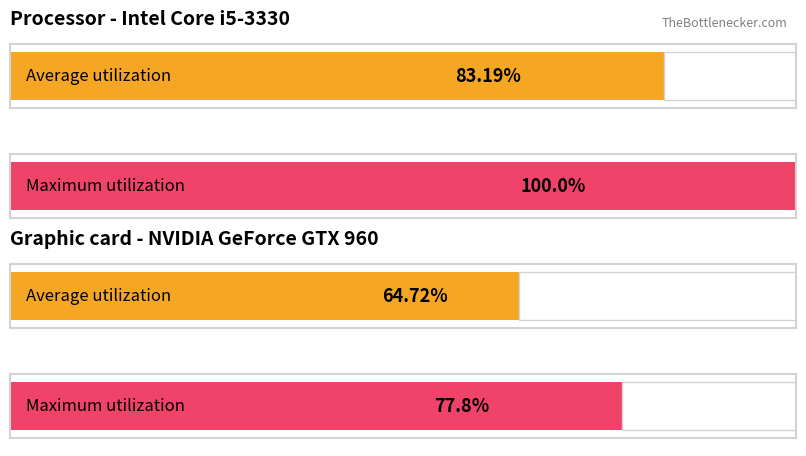

Are the bars horizontal?

Yes